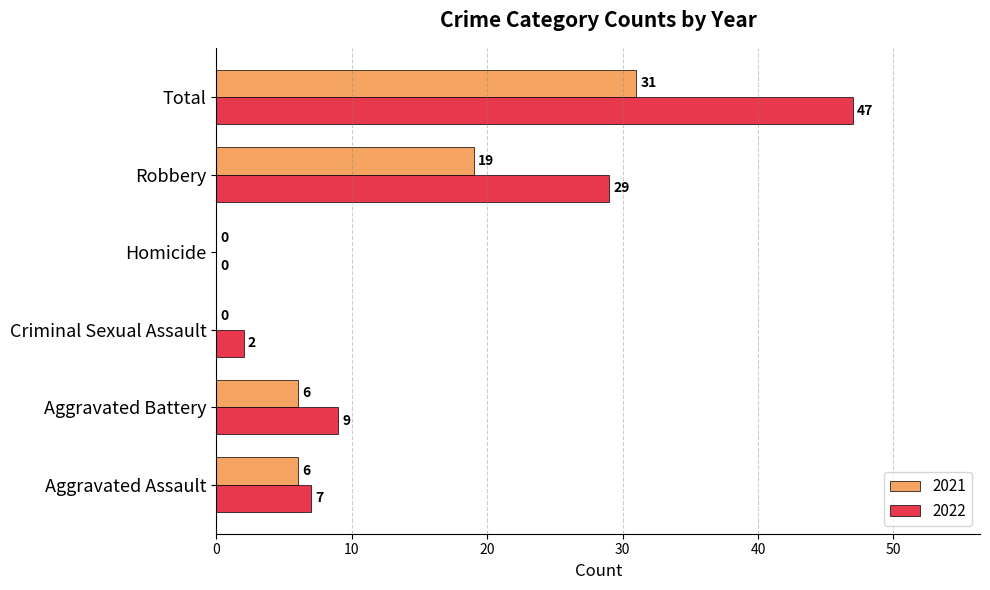

What is the sum of all 2022 values?

94